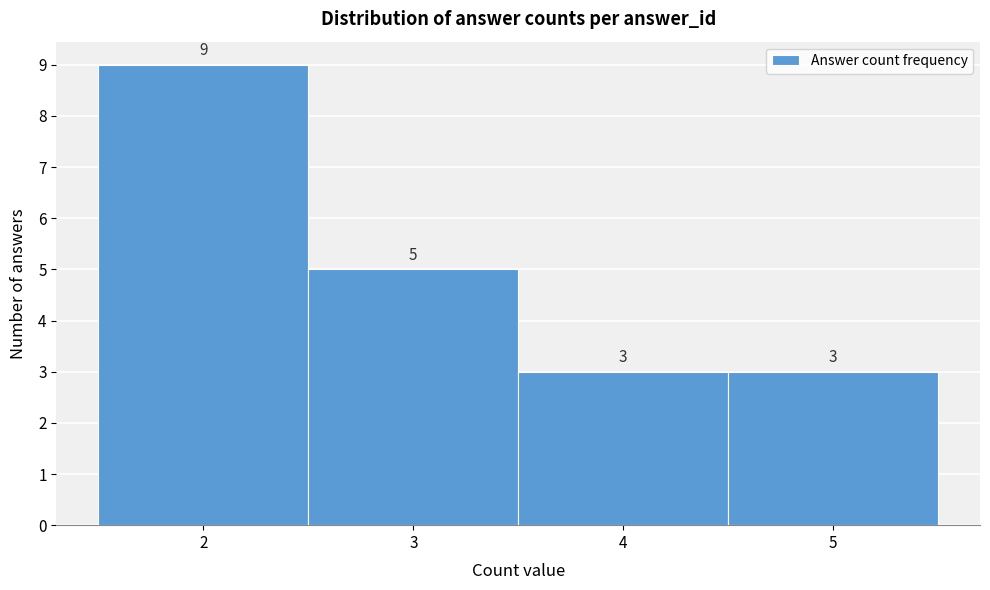

Which range on the x-axis has the tallest bar?

1.5 to 2.5